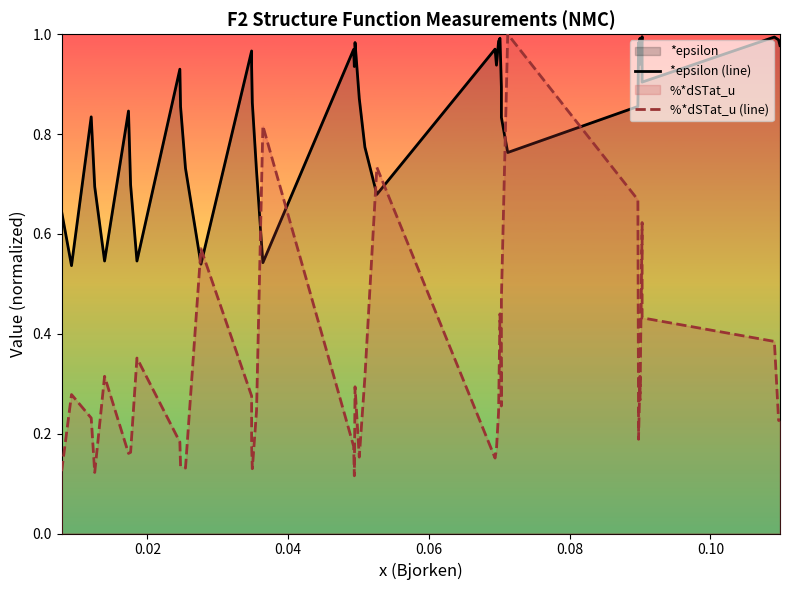

Reading right to left, what are all the values shown in this chart?

*epsilon (line): 1.0	1.0	1.0	0.9	1.0	0.9	1.0	1.0	1.0	0.9	0.8	0.8	0.9	1.0	1.0	0.9	1.0	0.7	0.8	0.9	1.0	0.9	1.0	0.5	0.7	0.9	0.9	1.0	0.5	0.7	0.9	0.9	0.5	0.7	0.8	0.5	0.7	0.8	0.5	0.6
%*dSTat_u (line): 0.2	0.2	0.4	0.4	0.6	0.3	0.3	0.2	0.2	0.7	1.0	0.5	0.3	0.4	0.2	0.2	0.2	0.7	0.3	0.2	0.3	0.1	0.2	0.8	0.2	0.1	0.2	0.3	0.6	0.1	0.1	0.2	0.4	0.2	0.2	0.3	0.1	0.2	0.3	0.1